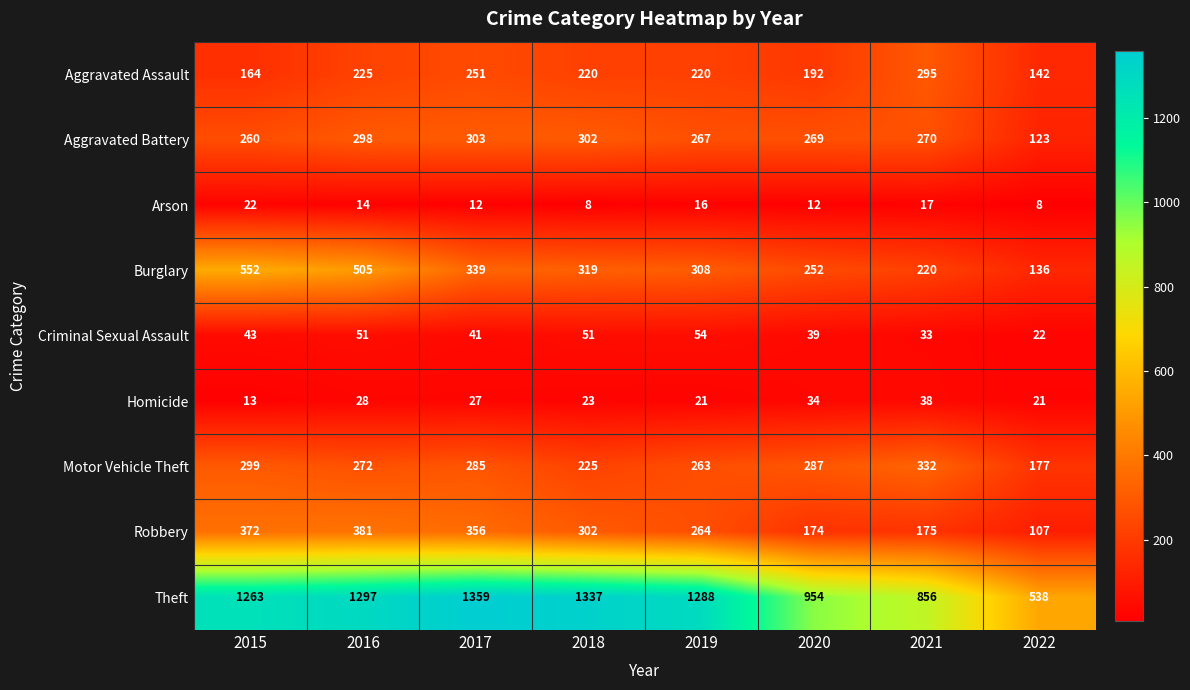

Where is Robbery nearest to the value 244?

2019